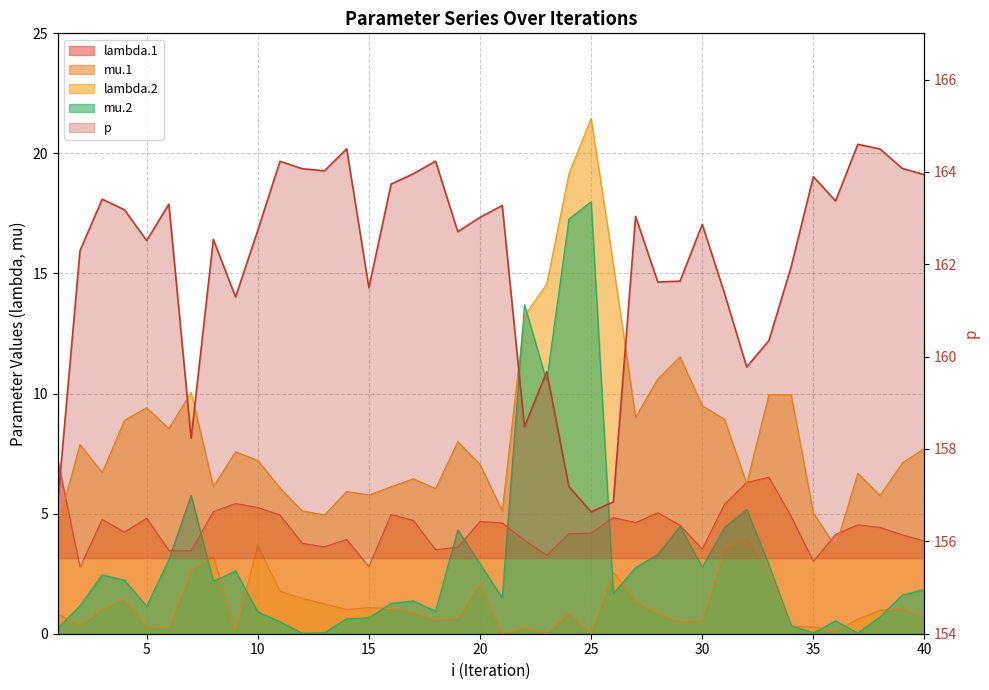

Reading right to left, transcribe all the data shown in this chart.

lambda.1: 3.9	4.1	4.4	4.5	4.1	3.0	4.9	6.5	6.3	5.4	3.5	4.5	5.0	4.6	4.8	4.2	4.2	3.3	3.9	4.6	4.7	3.6	3.5	4.7	5.0	2.8	3.9	3.6	3.8	4.9	5.3	5.4	5.1	3.5	3.5	4.8	4.2	4.8	2.8	7.2
mu.1: 0.7	1.0	1.0	0.6	0.1	0.3	0.3	2.6	4.0	3.5	0.6	0.5	0.8	1.4	2.6	0.0	0.9	0.0	0.3	0.0	2.1	0.7	0.6	0.9	1.0	1.1	1.0	1.2	1.5	1.8	3.7	0.1	3.2	2.7	0.3	0.3	1.4	1.0	0.4	0.8
lambda.2: 7.7	7.1	5.8	6.7	3.6	5.0	10.0	10.0	6.2	8.9	9.5	11.5	10.6	9.0	15.4	21.5	19.2	14.6	13.2	5.1	7.1	8.0	6.0	6.5	6.1	5.8	5.9	4.9	5.1	6.1	7.2	7.6	6.1	10.1	8.5	9.4	8.9	6.7	7.9	4.5
mu.2: 1.8	1.6	0.7	0.0	0.5	0.0	0.3	2.9	5.2	4.4	2.8	4.5	3.3	2.8	1.7	18.0	17.3	10.5	13.7	1.5	2.9	4.3	0.9	1.4	1.3	0.7	0.6	0.0	0.0	0.5	0.9	2.6	2.2	5.8	3.1	1.2	2.2	2.5	1.2	0.2
p: 163.9	164.1	164.5	164.6	163.4	163.9	161.9	160.3	159.8	161.4	162.9	161.6	161.6	163.0	156.9	156.6	157.2	159.7	158.5	163.3	163.0	162.7	164.2	164.0	163.7	161.5	164.5	164.0	164.1	164.2	162.7	161.3	162.5	158.2	163.3	162.5	163.2	163.4	162.3	156.9